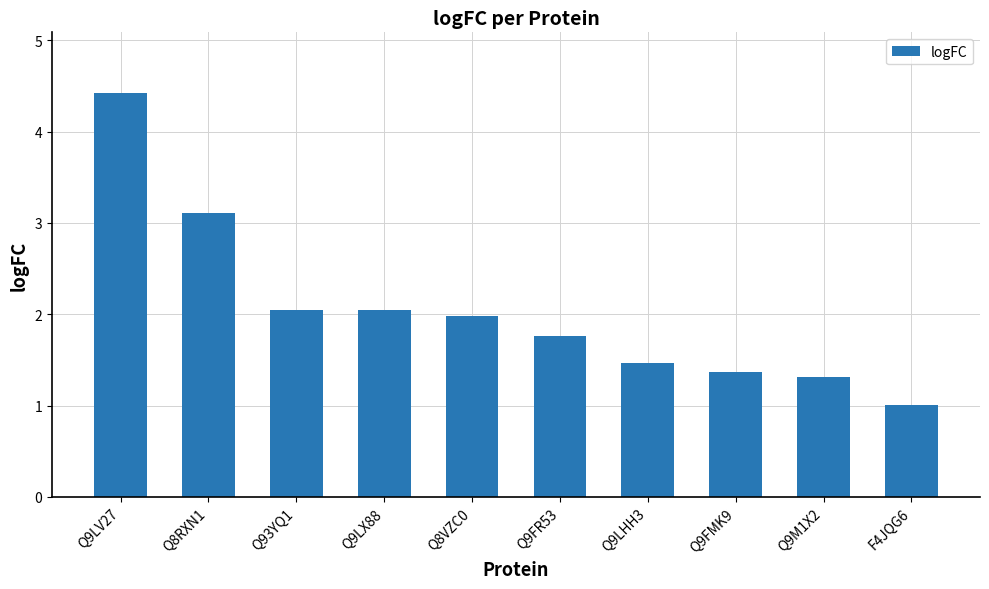

Between Q9FR53 and Q93YQ1, which is larger?

Q93YQ1